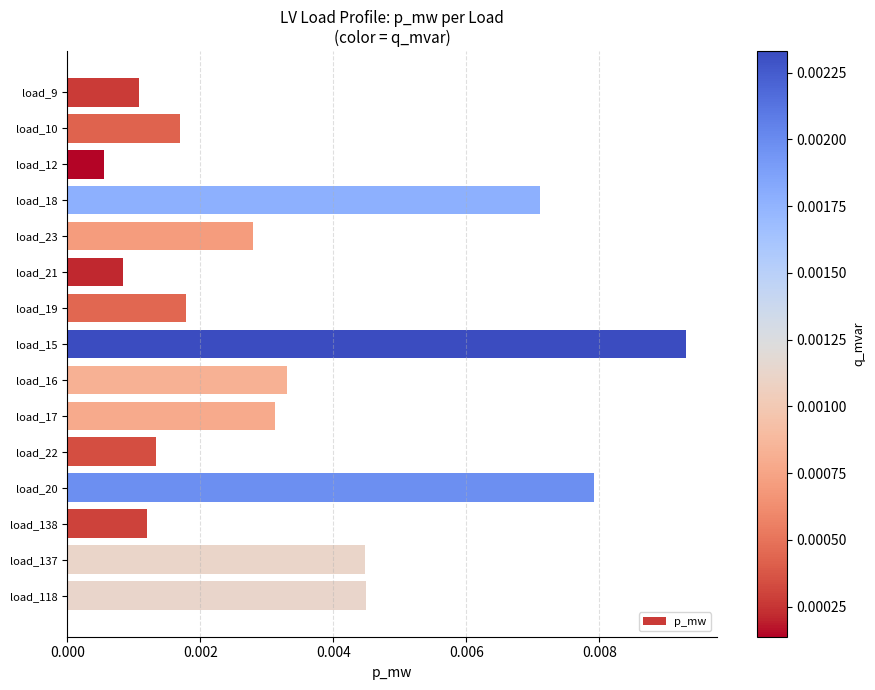

What is the sum of all values?

0.1